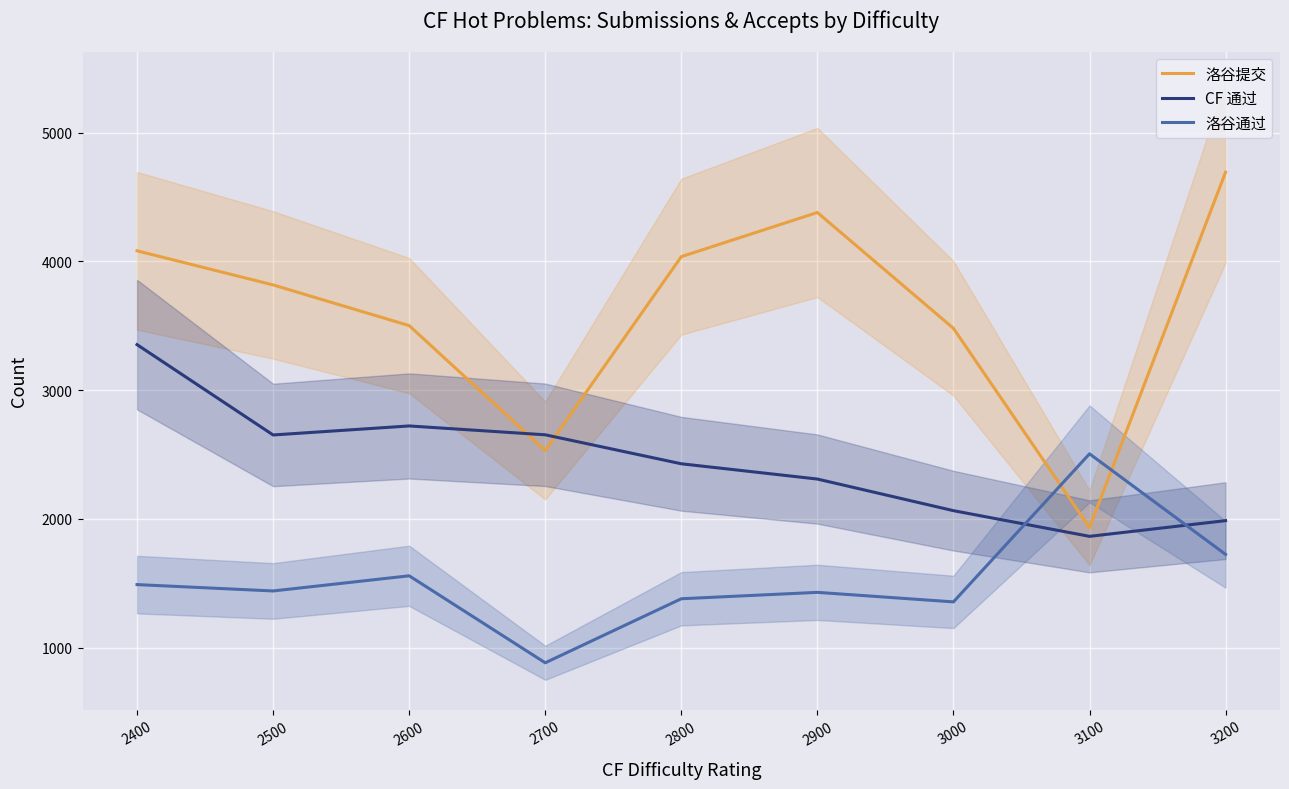

How many times do CF 通过 and 洛谷提交 cross each other?

2